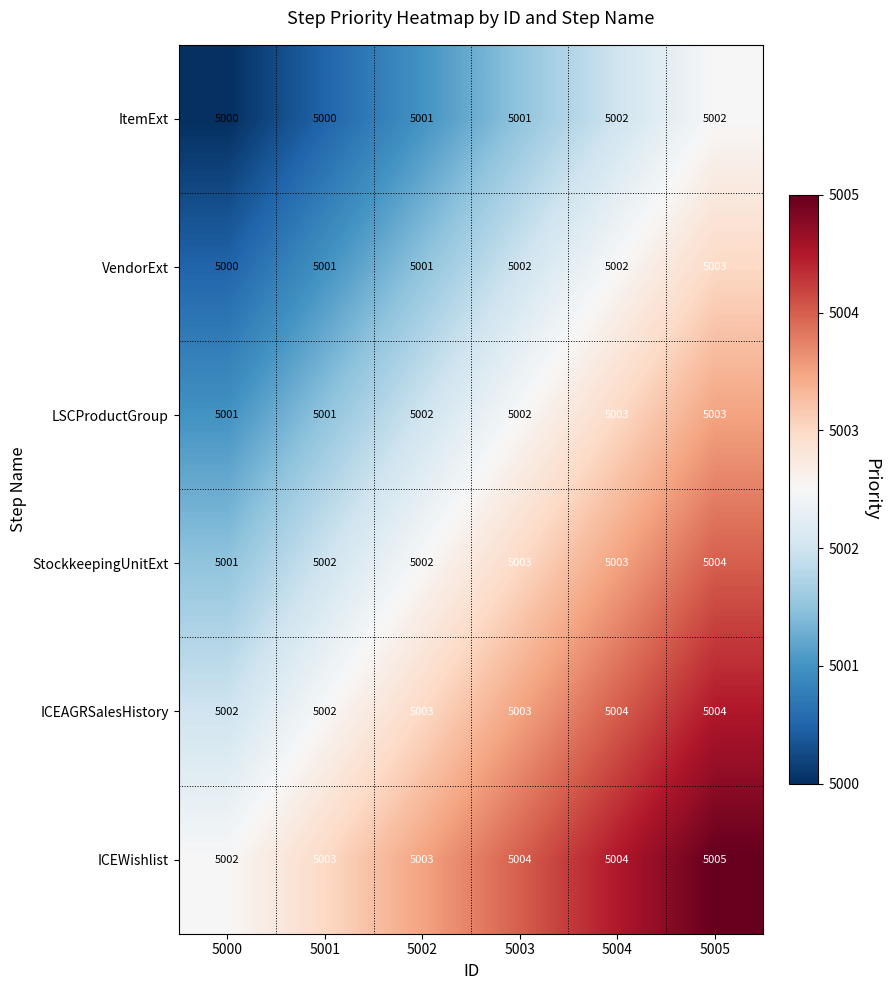

What is the smallest value displayed?

5000